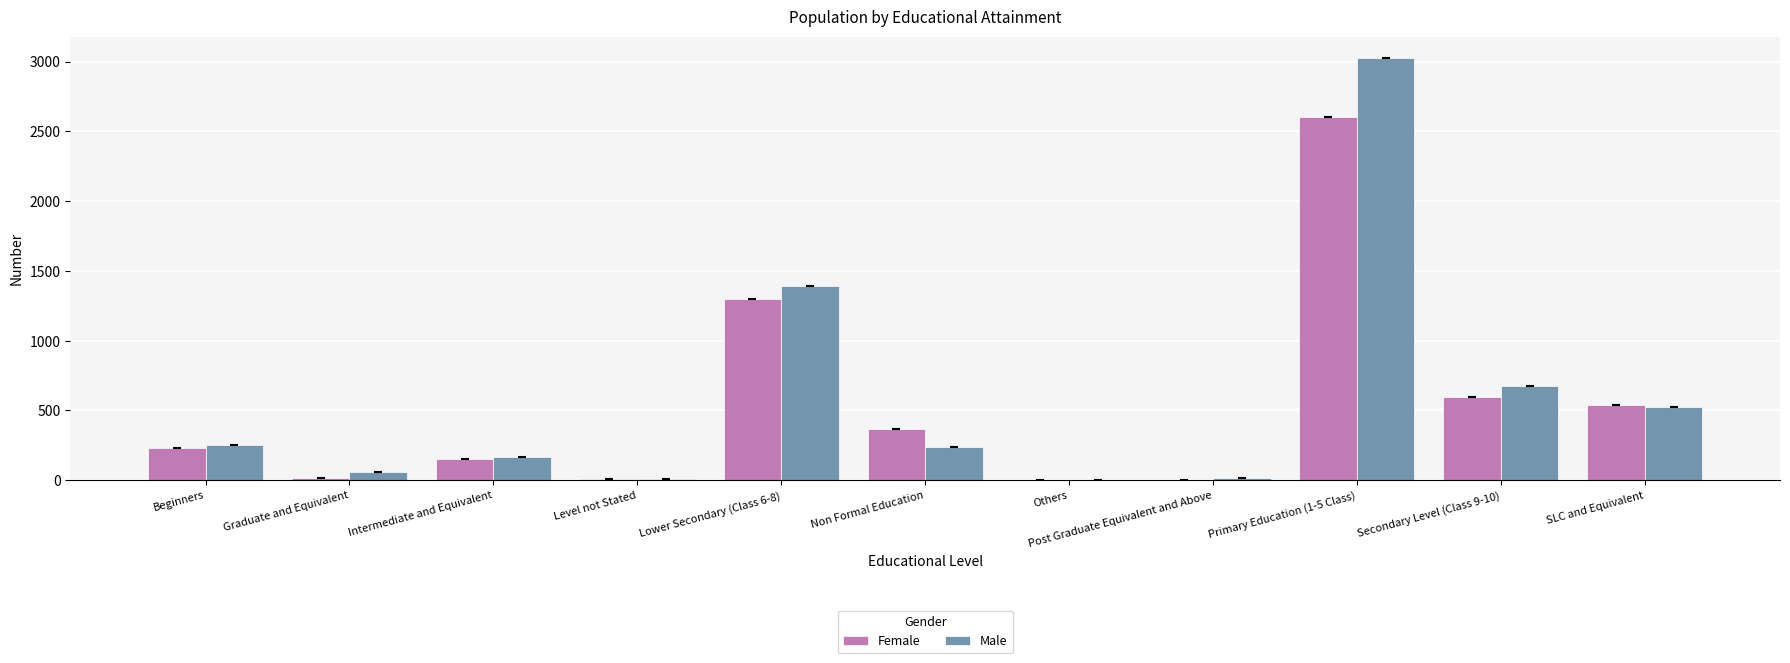

At which category does the chart reach its peak across all series?

Primary Education (1-5 Class)